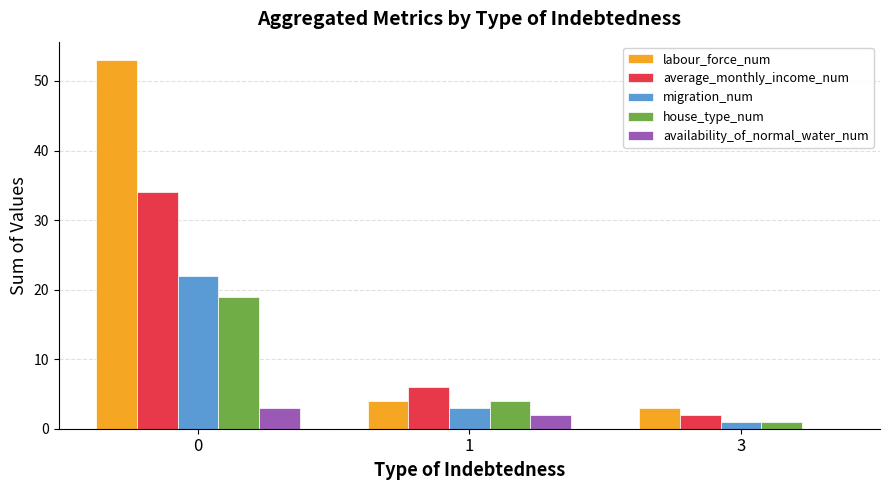

Does the chart contain stacked bars?

No